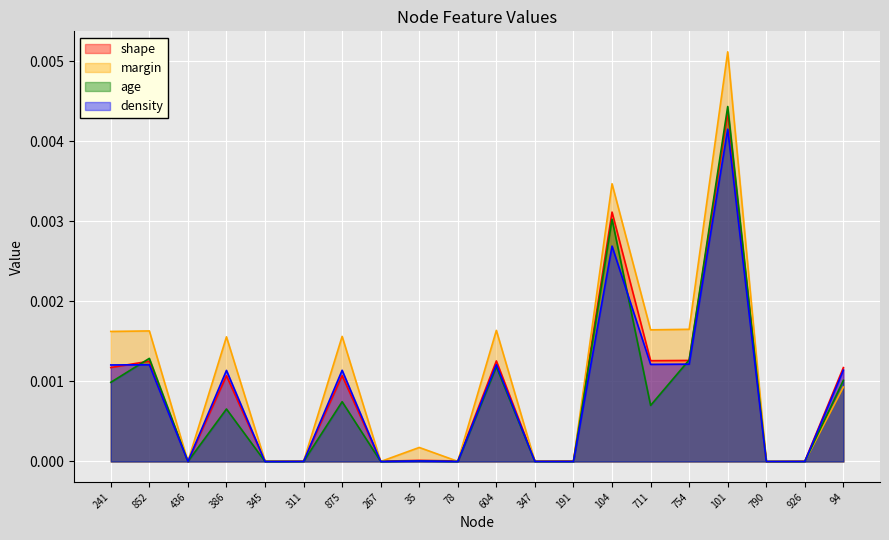

How many times do age and density cross each other?

4